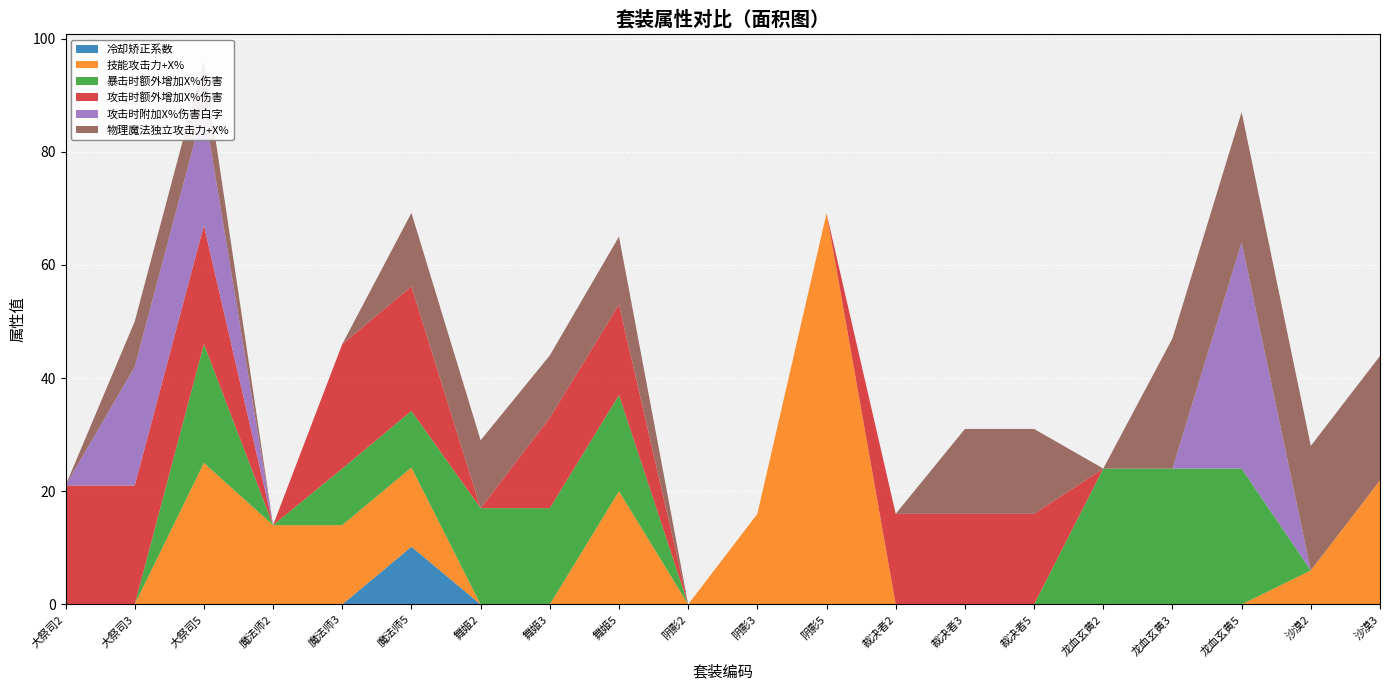

Reading left to right, transcribe all the data shown in this chart.

冷却矫正系数: 1012=0.0	1013=0.0	1015=0.0	1022=0.0	1023=0.0	1025=10.2	1032=0.0	1033=0.0	1035=0.0	1042=0.0	1043=0.0	1045=0.0	1052=0.0	1053=0.0	1055=0.0	1062=0.0	1063=0.0	1065=0.0	1072=0.0	1073=0.0
技能攻击力+X%: 1012=0.0	1013=0.0	1015=25.0	1022=14.0	1023=14.0	1025=14.0	1032=0.0	1033=0.0	1035=20.0	1042=0.0	1043=16.0	1045=69.1	1052=0.0	1053=0.0	1055=0.0	1062=0.0	1063=0.0	1065=0.0	1072=6.0	1073=21.9
暴击时额外增加X%伤害: 1012=0.0	1013=0.0	1015=21.0	1022=0.0	1023=10.0	1025=10.0	1032=17.0	1033=17.0	1035=17.0	1042=0.0	1043=0.0	1045=0.0	1052=0.0	1053=0.0	1055=0.0	1062=24.0	1063=24.0	1065=24.0	1072=0.0	1073=0.0
攻击时额外增加X%伤害: 1012=21.0	1013=21.0	1015=21.0	1022=0.0	1023=22.0	1025=22.0	1032=0.0	1033=16.0	1035=16.0	1042=0.0	1043=0.0	1045=0.0	1052=16.0	1053=16.0	1055=16.0	1062=0.0	1063=0.0	1065=0.0	1072=0.0	1073=0.0
攻击时附加X%伤害白字: 1012=0.0	1013=21.0	1015=21.0	1022=0.0	1023=0.0	1025=0.0	1032=0.0	1033=0.0	1035=0.0	1042=0.0	1043=0.0	1045=0.0	1052=0.0	1053=0.0	1055=0.0	1062=0.0	1063=0.0	1065=40.0	1072=0.0	1073=0.0
物理魔法独立攻击力+X%: 1012=0.0	1013=8.0	1015=8.0	1022=0.0	1023=0.0	1025=13.0	1032=12.0	1033=11.0	1035=12.0	1042=0.0	1043=0.0	1045=0.0	1052=0.0	1053=15.0	1055=15.0	1062=0.0	1063=23.0	1065=23.0	1072=22.0	1073=22.0